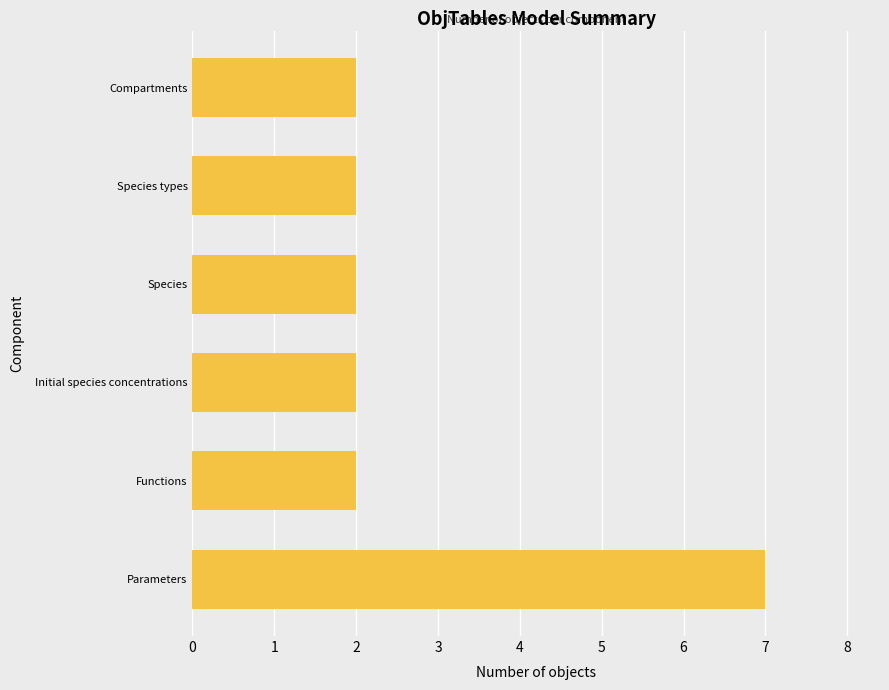

The chart shows a value of 4 at Parameters. True or false?

False